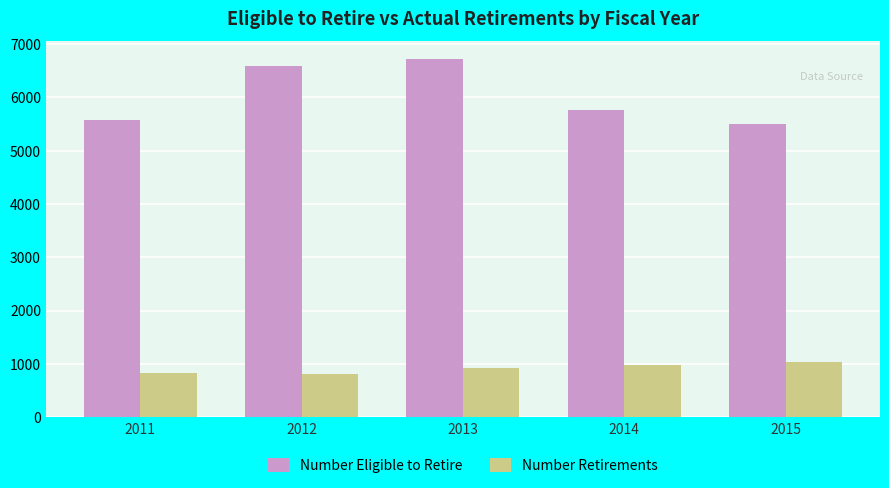

What is the lowest value of the Number Retirements series?

806